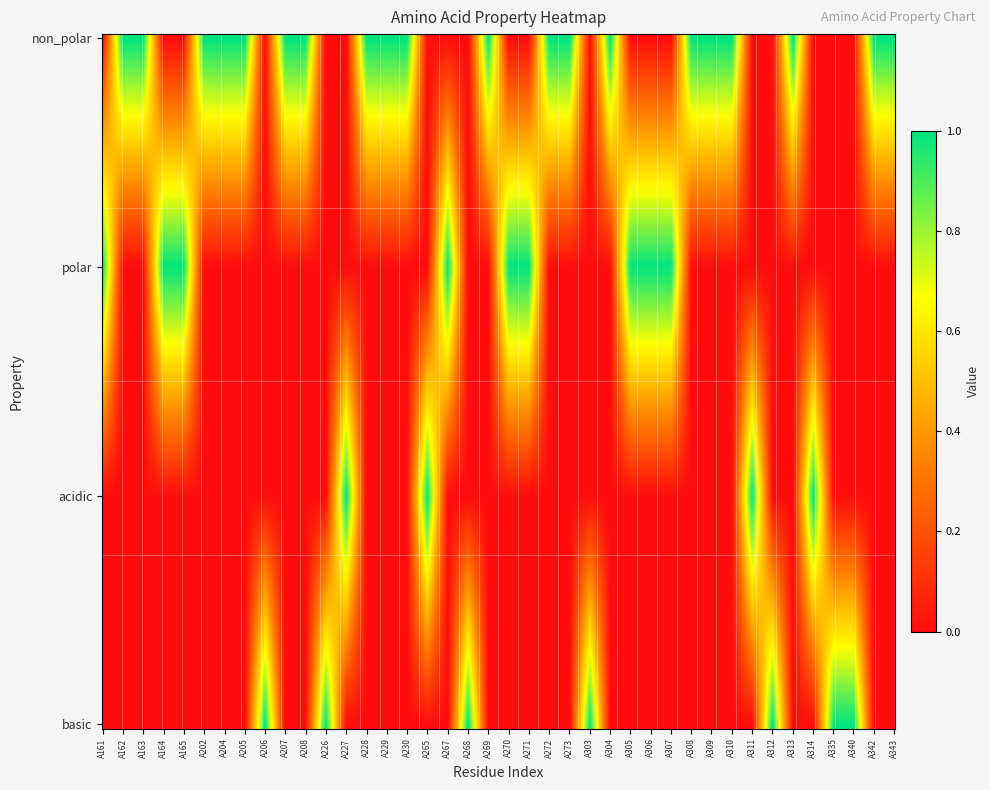

List the labels in order of non_polar value, smallest first.

A161, A164, A165, A206, A226, A227, A265, A267, A268, A270, A271, A303, A305, A306, A307, A311, A312, A314, A335, A340, A162, A163, A202, A204, A205, A207, A208, A228, A229, A230, A269, A272, A273, A304, A308, A309, A310, A313, A342, A343